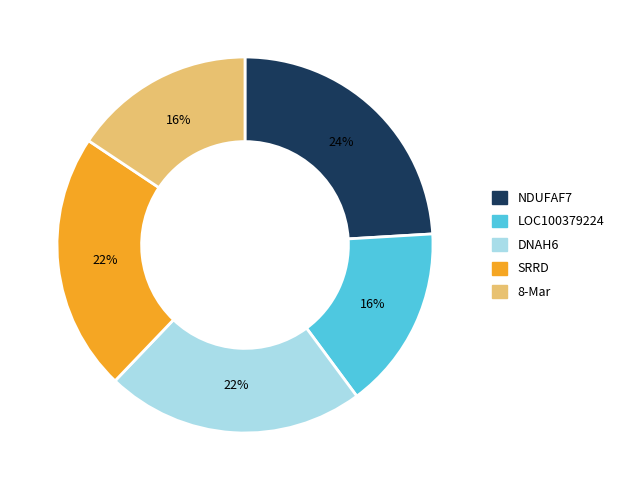

Does LOC100379224 represent more than half of the total?

No